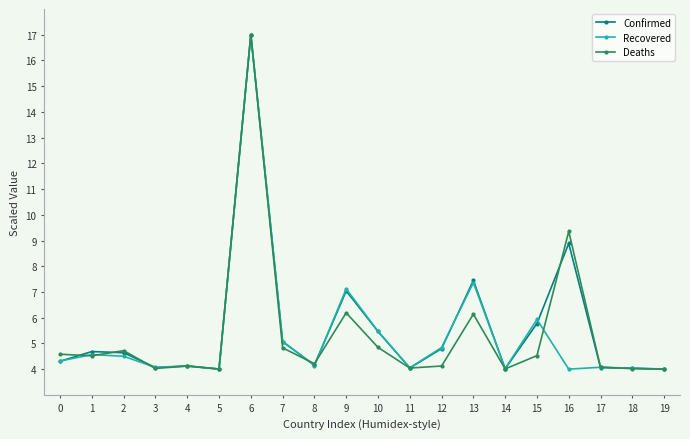

True or false: Recovered and Deaths cross at least once.

True